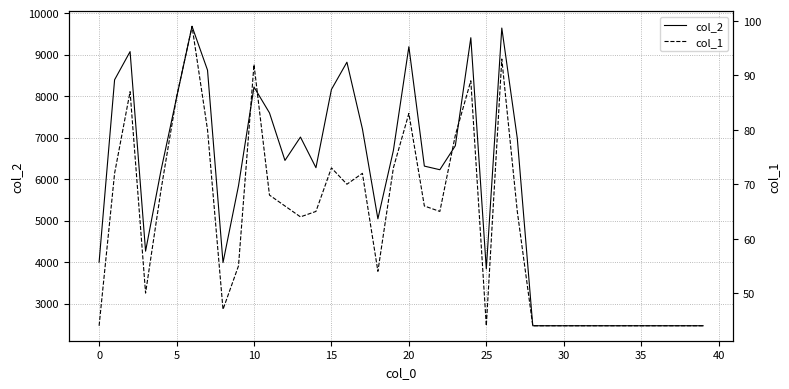

Reading left to right, list all the values displayed in this chart.

col_2: 3997	8393	9072	4262	6215	7961	9681	8625	3987	5838	8219	7595	6449	7012	6274	8159	8817	7210	5042	6689	9190	6312	6225	6803	9407	3834	9640	6983	2464	2464	2464	2464	2464	2464	2464	2464	2464	2464	2464	2464
col_1: 44	72	87	50	69	86	99	80	47	55	92	68	66	64	65	73	70	72	54	73	83	66	65	79	89	44	93	65	44	44	44	44	44	44	44	44	44	44	44	44